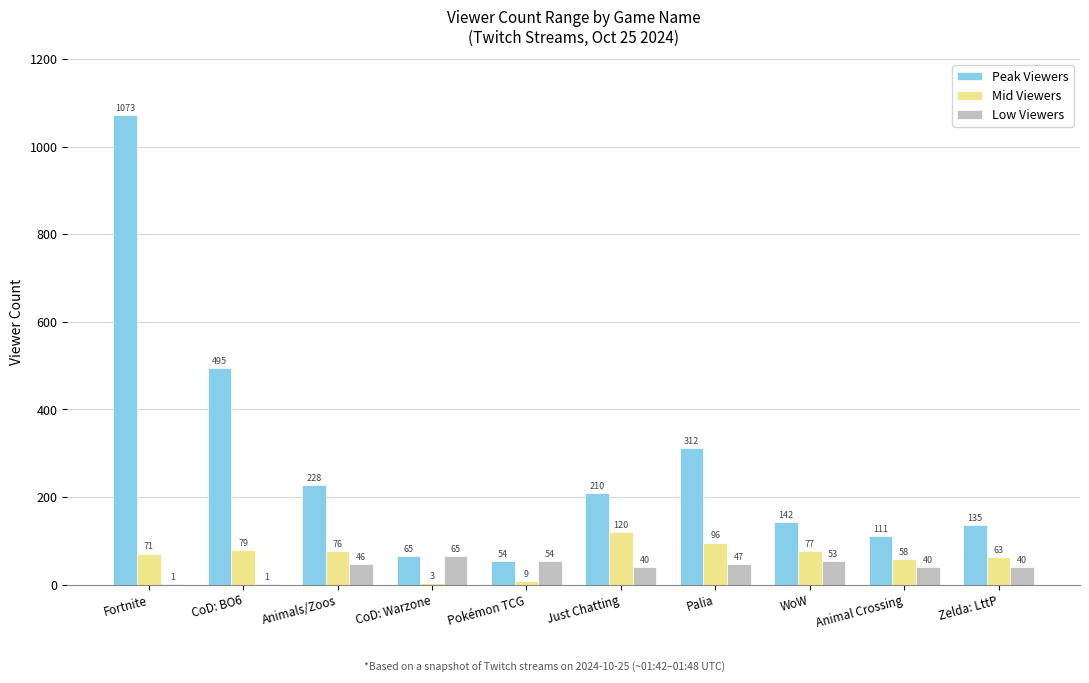

At which label does Mid Viewers first exceed 76?

CoD: BO6